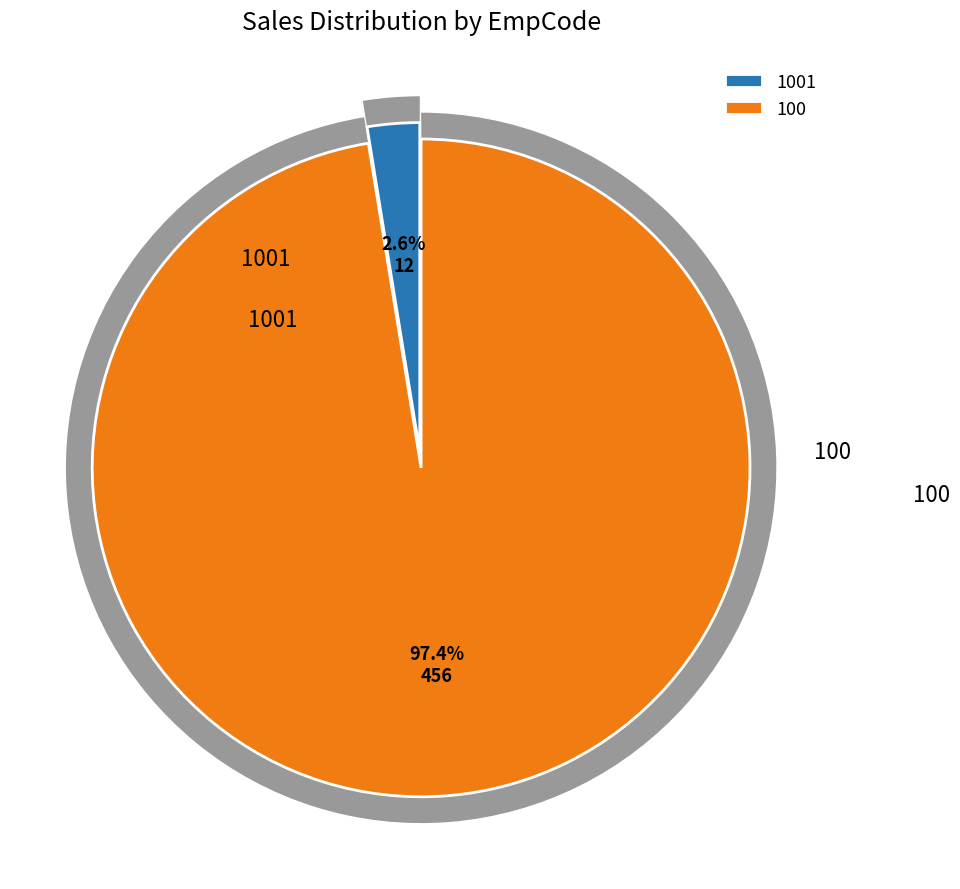

Which has a higher value, 1001 or 100?

100